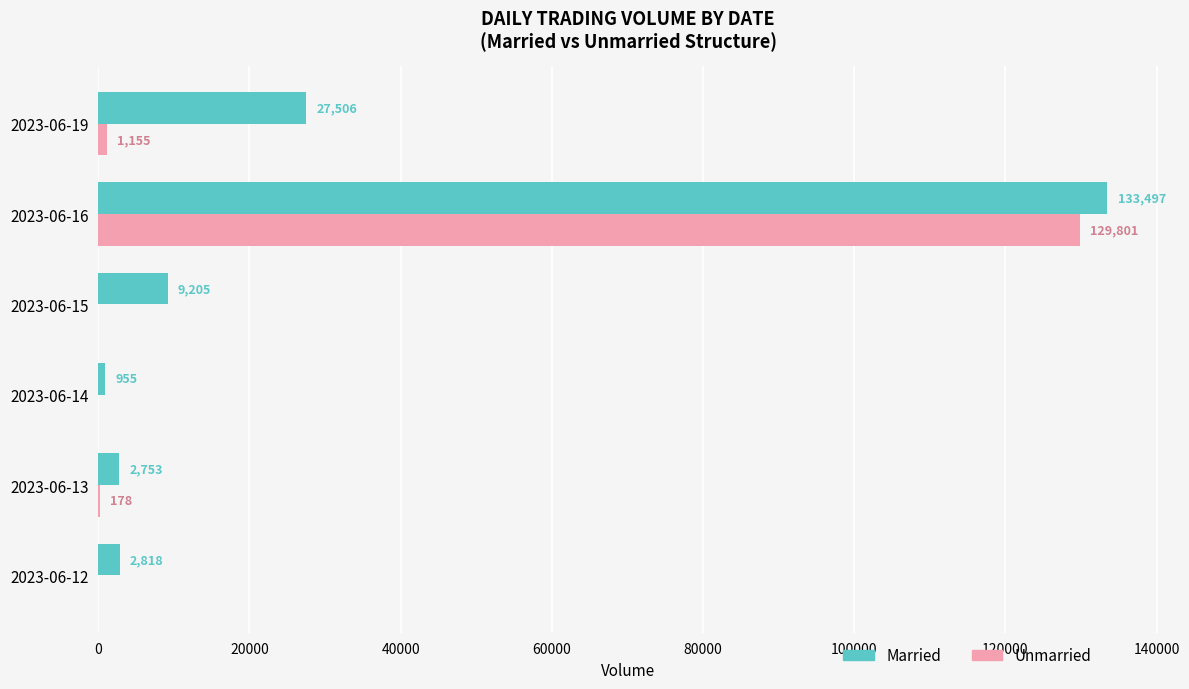

Count the number of data series in this chart.

2